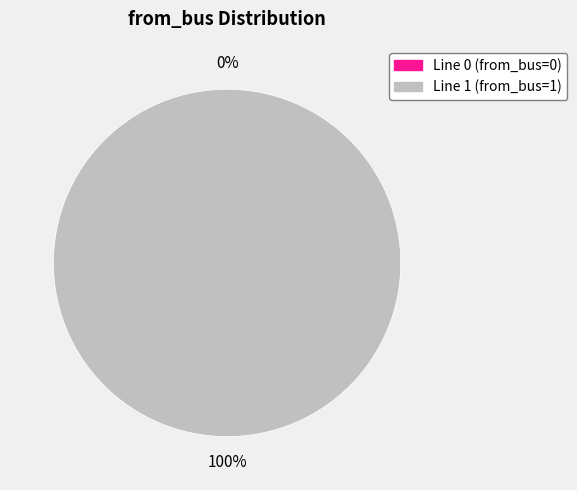

Is it true that 0 is 0% of the pie?

True